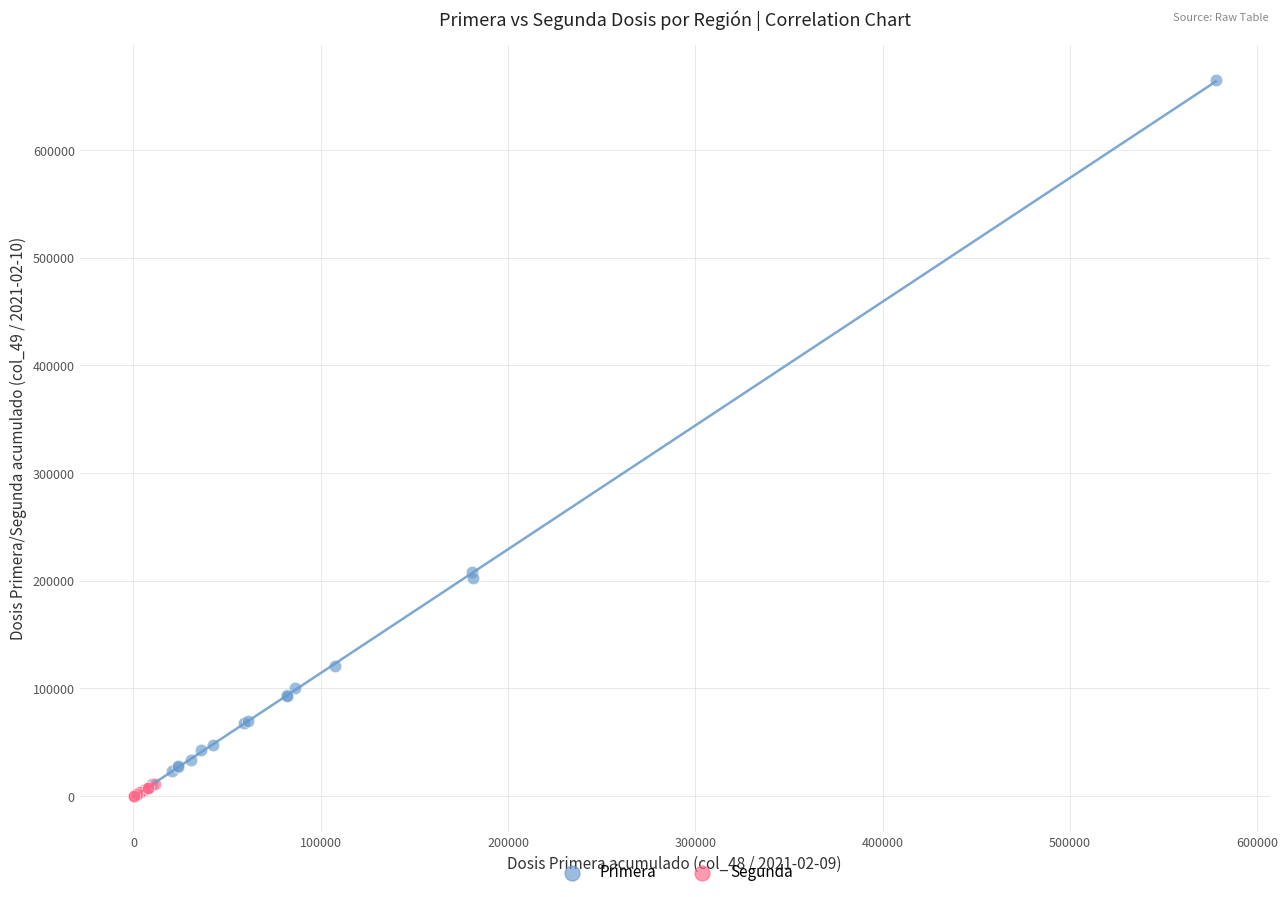

What are all the series names shown in the legend?

Primera, Segunda